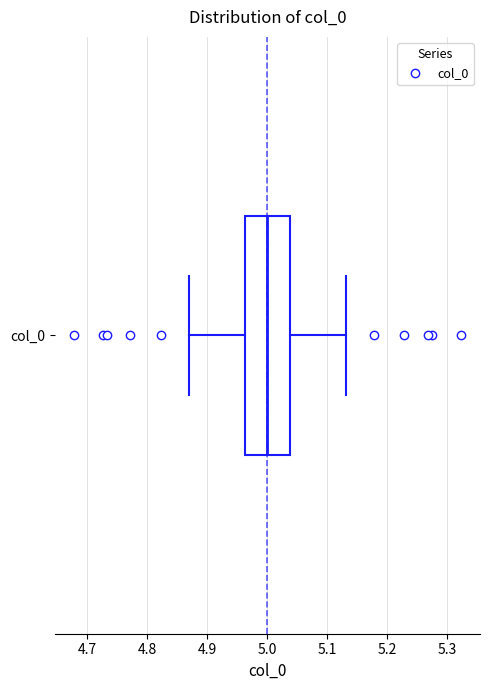

Transcribe this box plot: give where the median line is, the range the box spans, and where the two whiskers end, as read against the x-axis. The values are not printed on the chart, so give them approximately, as read against the axis.

median 5.00, box 4.96 to 5.04, whiskers 4.87 to 5.13